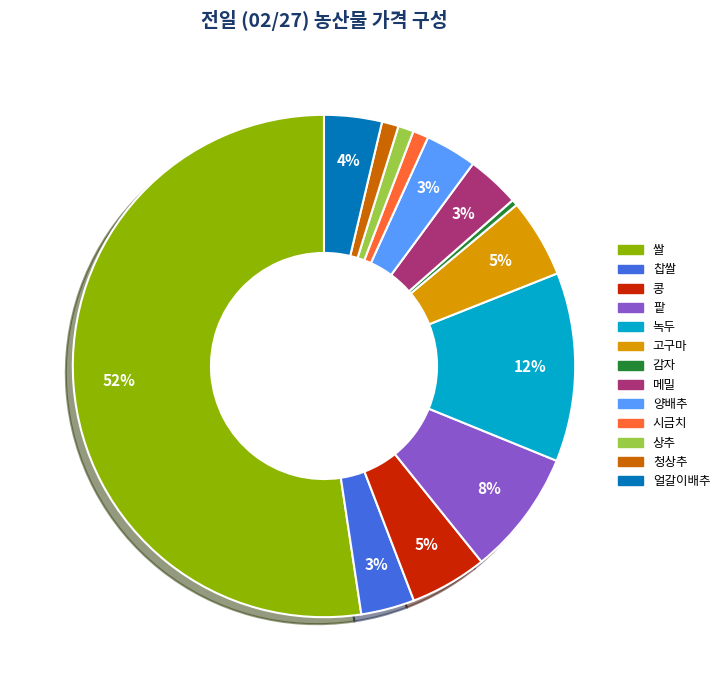

Do 찹쌀 and 녹두 together represent more than half of the pie?

No